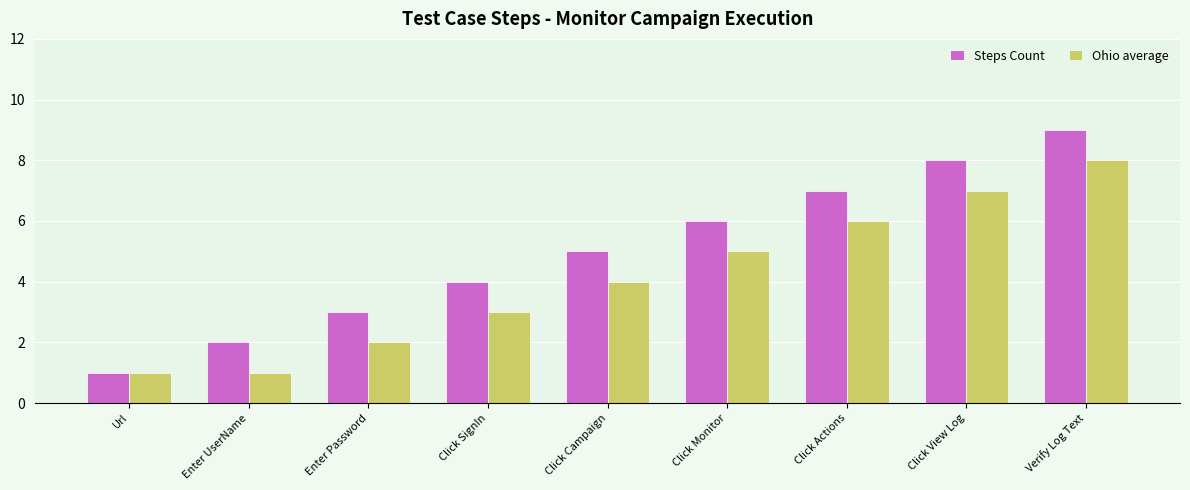

What are all the series names shown in the legend?

Steps Count, Ohio average